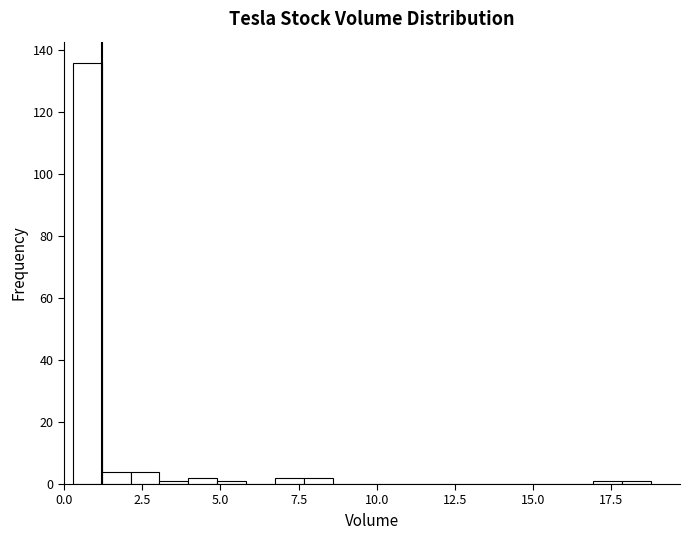

Read against the x-axis, roughly where is the centre of the tallest bar?

0.5